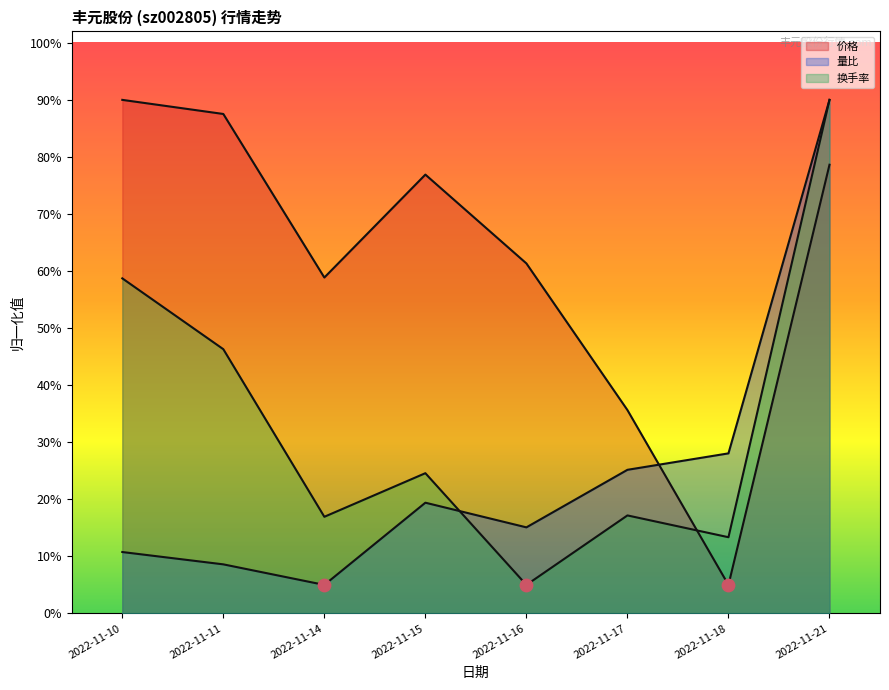

At how many categories does at least one series exceed 0?

8